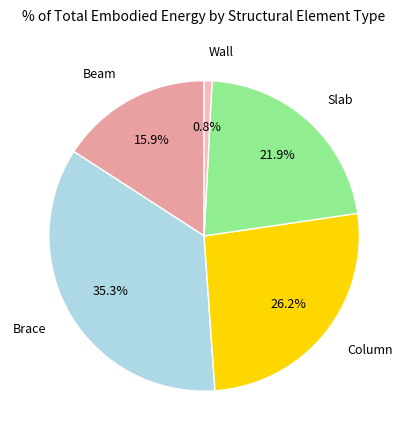

Count the number of slices in the pie.

5